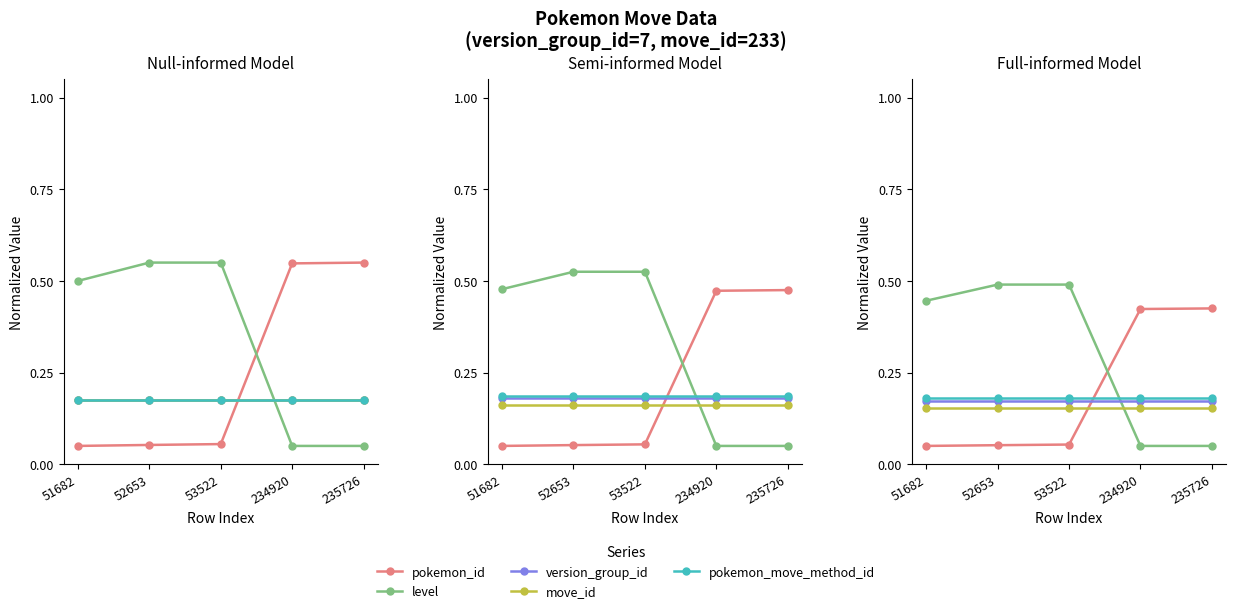

True or false: move_id has a value of 0.2 at 235726.

True